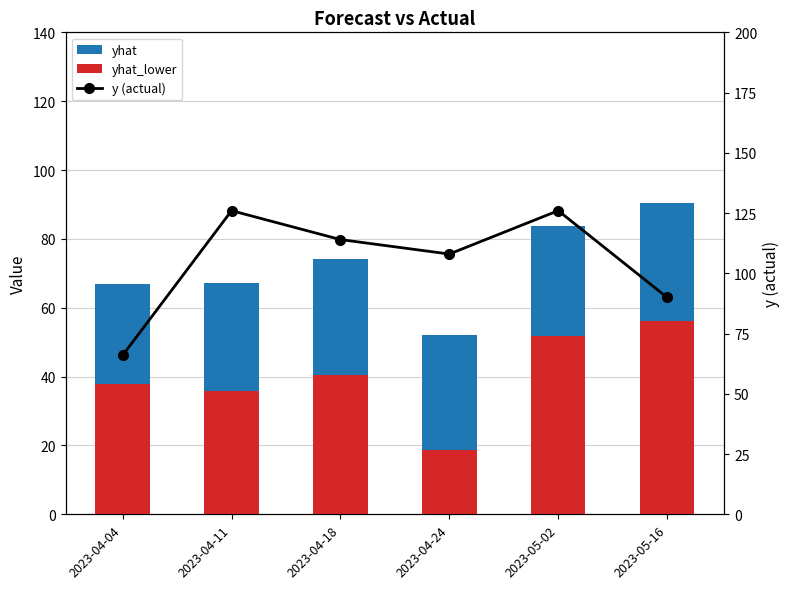

Does the chart contain any negative values?

No